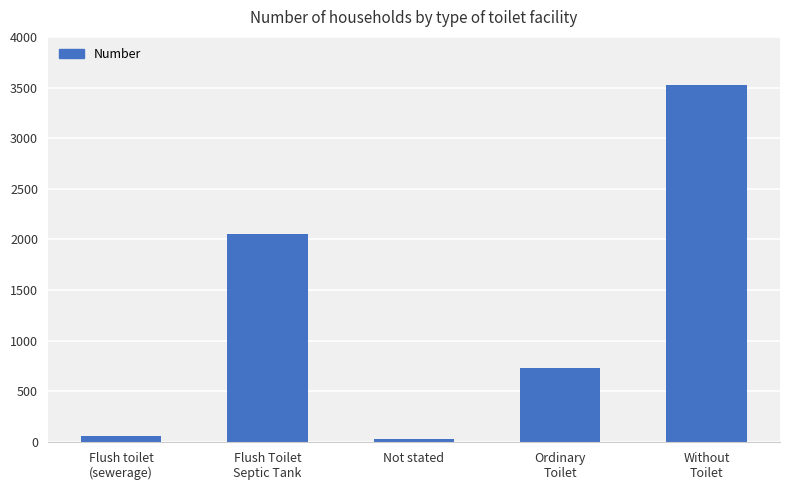

True or false: the data shows 1250 at Flush Toilet
Septic Tank.

False